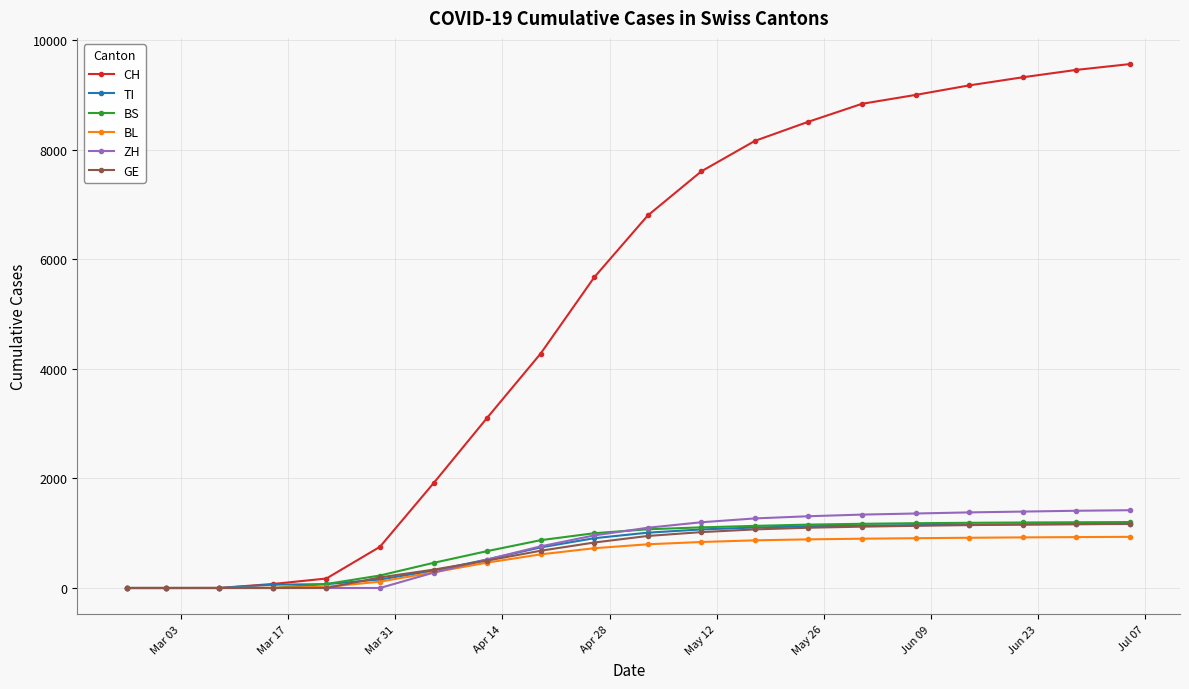

At how many categories does at least one series exceed 4912?

11